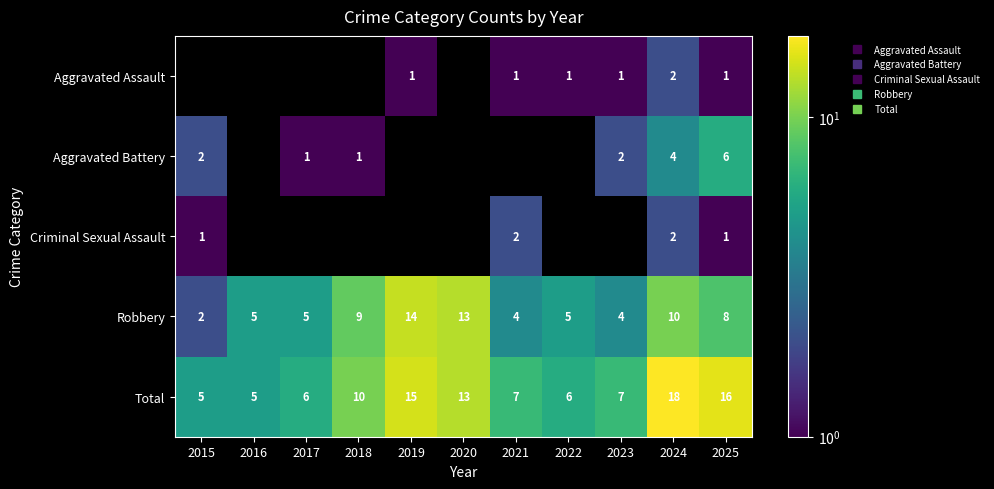

Is it true that Aggravated Battery equals 2.0 at 2015?

True